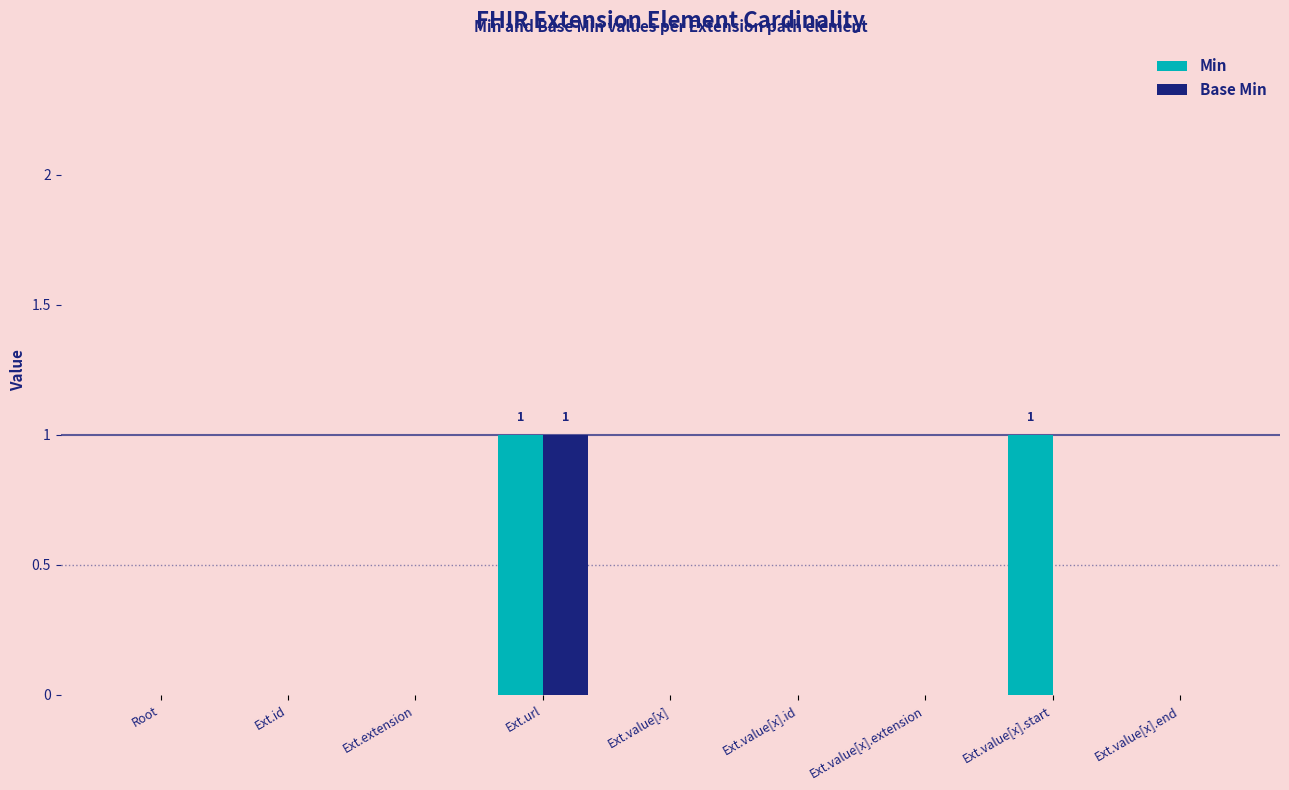

Which series changed the most between Root and Ext.value[x].start?

Min